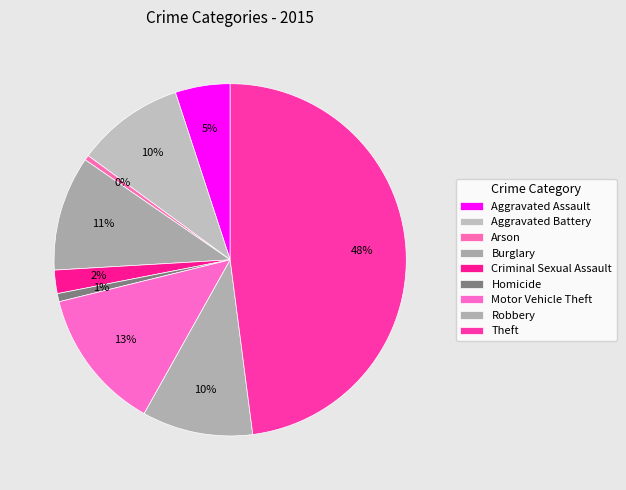

How many slices are in this pie chart?

9